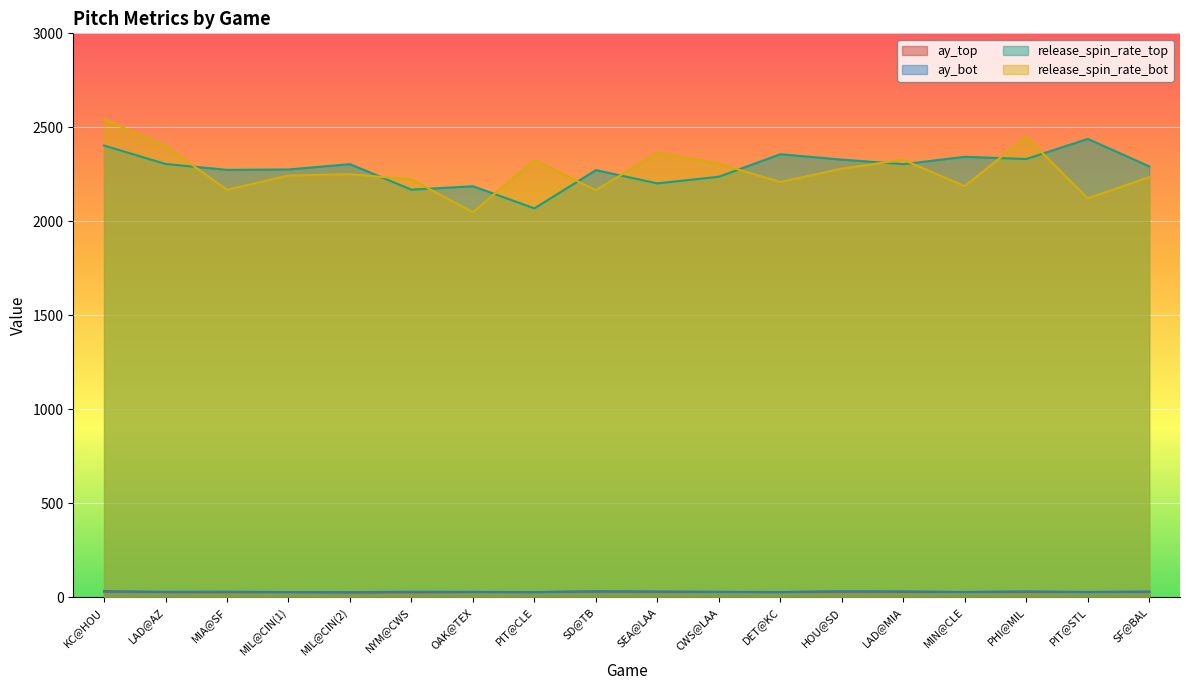

True or false: release_spin_rate_bot has more than 1 interior local peaks.

True